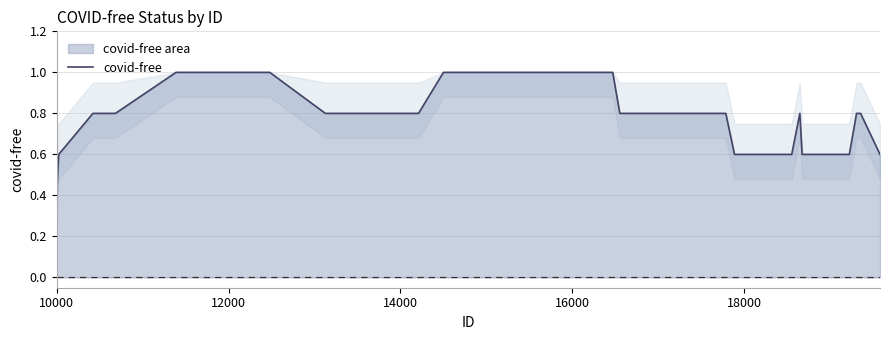

What is the maximum value shown in the chart?

1.0